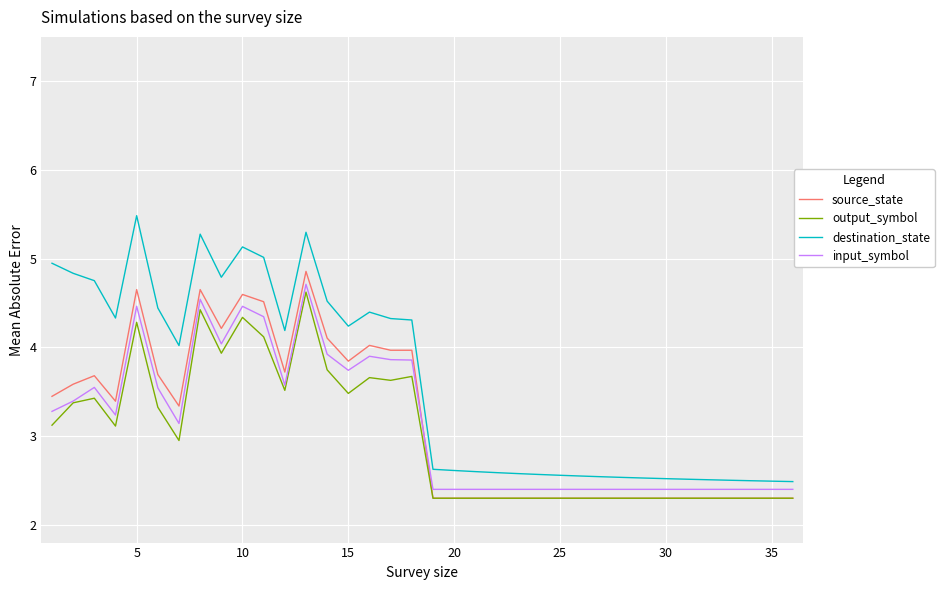

True or false: source_state and destination_state cross at least once.

False